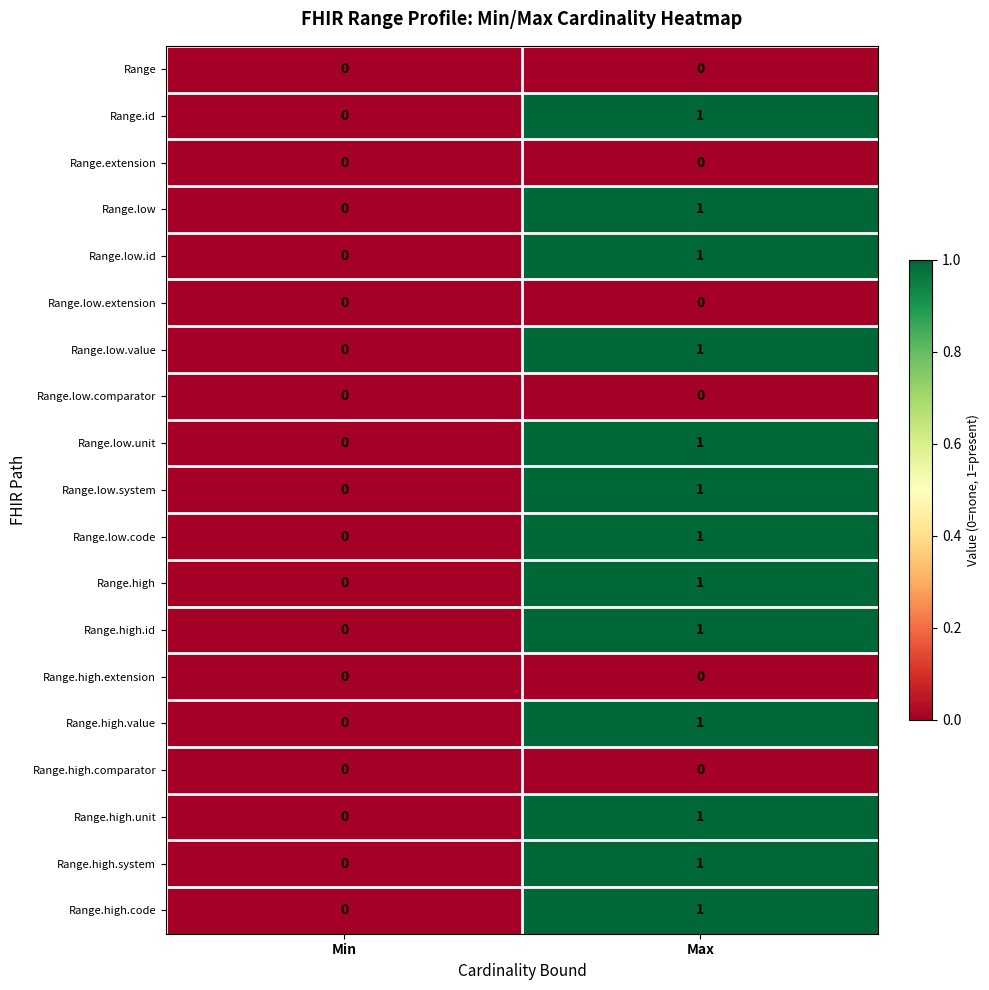

At which label does Range.high reach its minimum?

Min